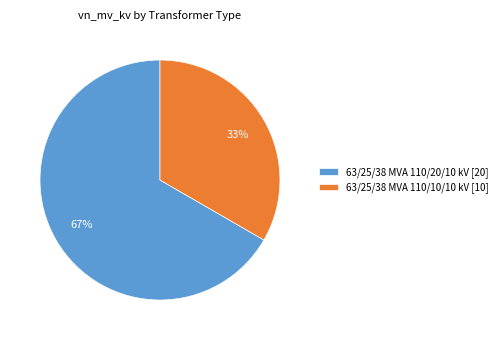

Which slice is the largest?

63/25/38 MVA 110/20/10 kV